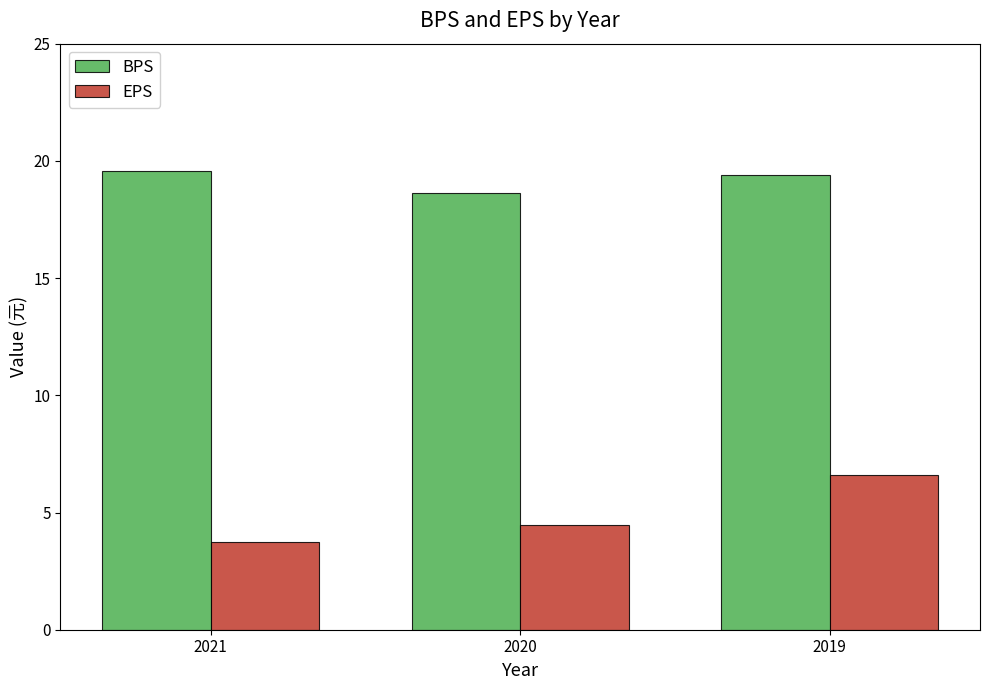

The value of BPS at 2021 is 19.6. True or false?

True